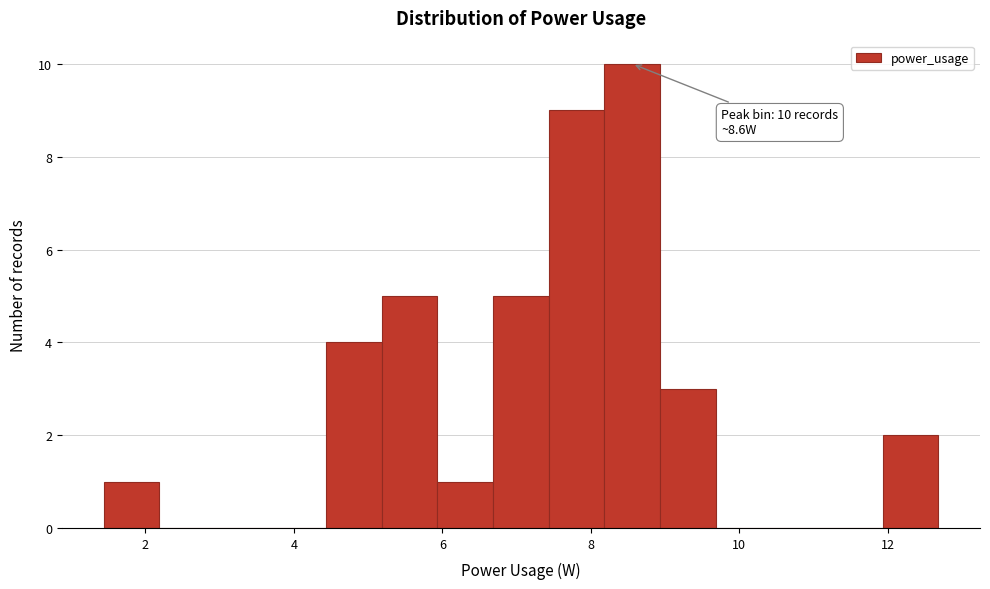

Read against the x-axis, roughly where is the centre of the tallest bar?

8.6